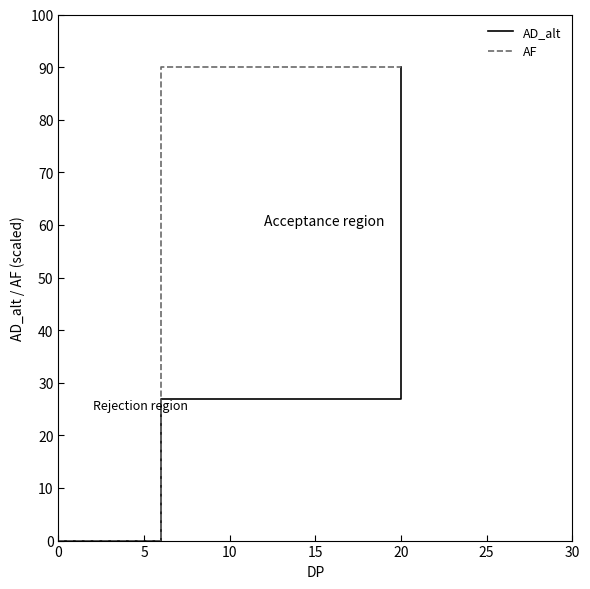

List the series in order of their overall mean, highest first.

AF, AD_alt